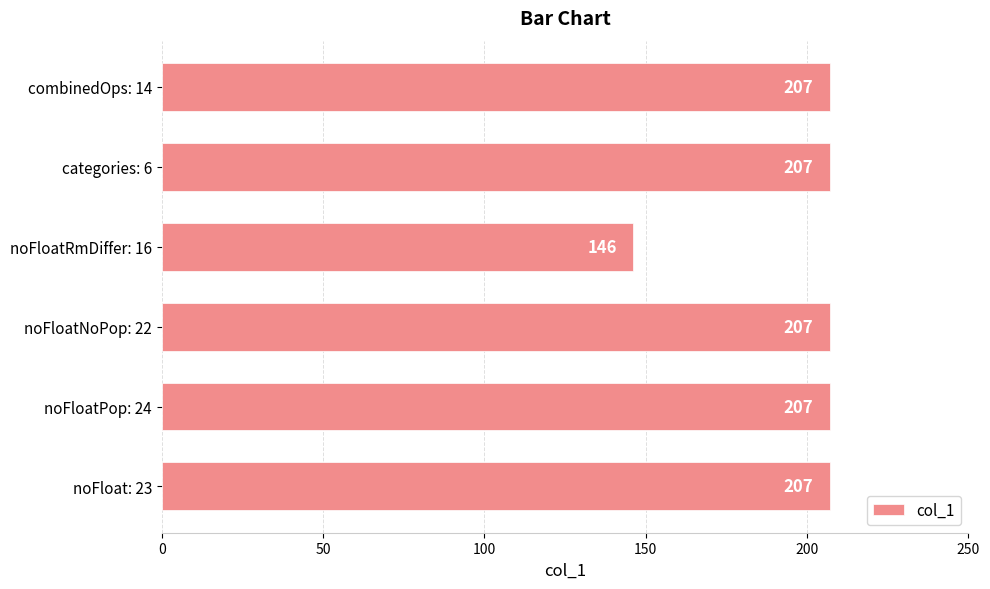

The value at noFloat: 23 is 207. True or false?

True